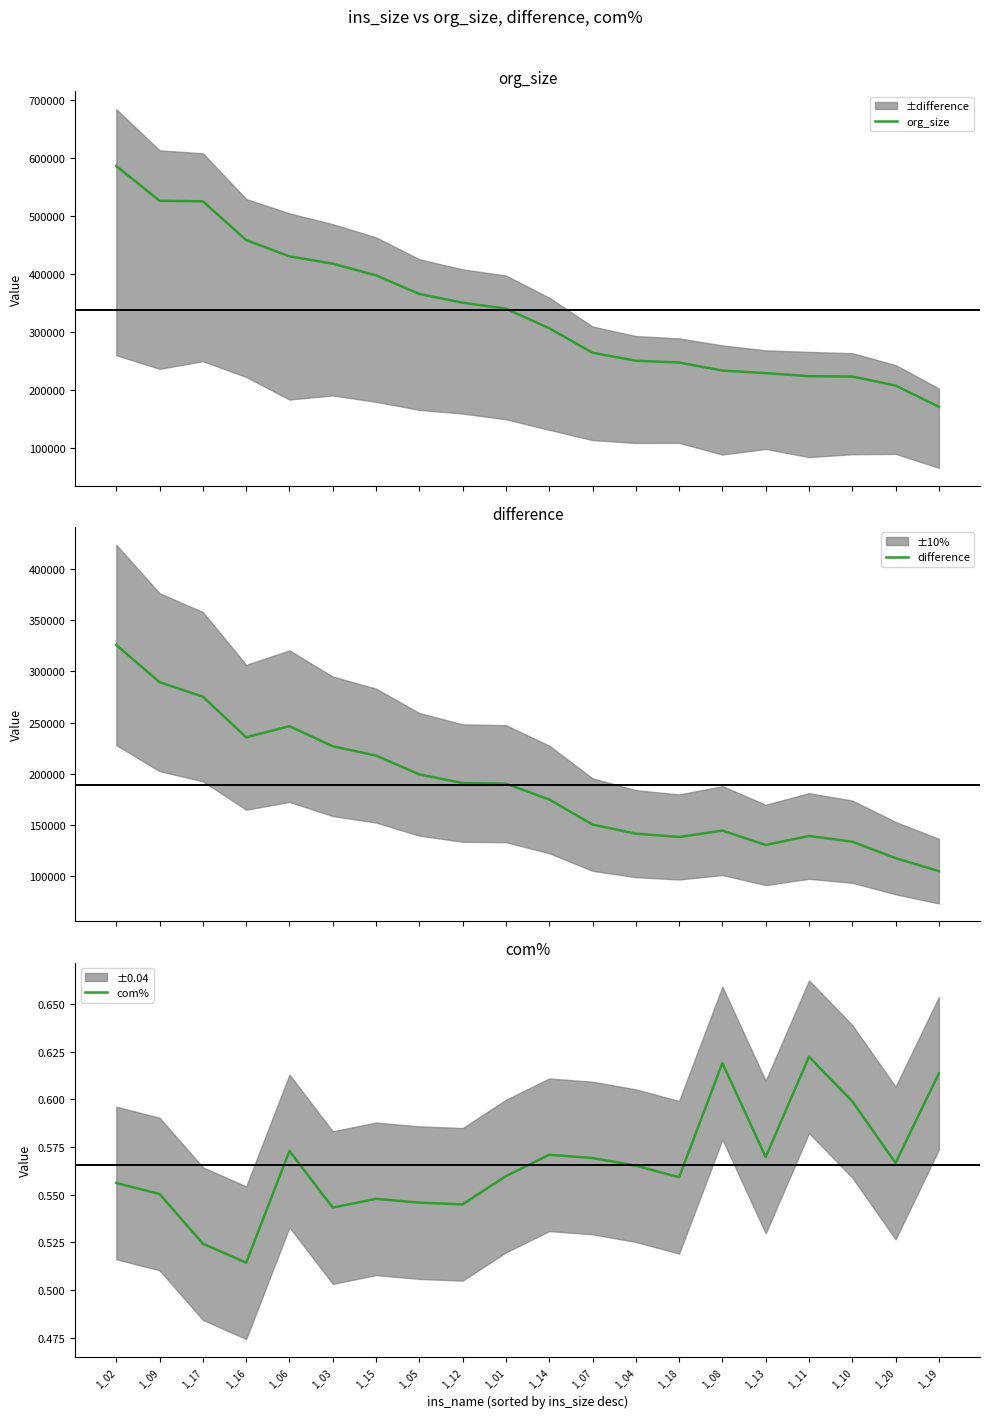

What is the maximum value for com%?

0.6